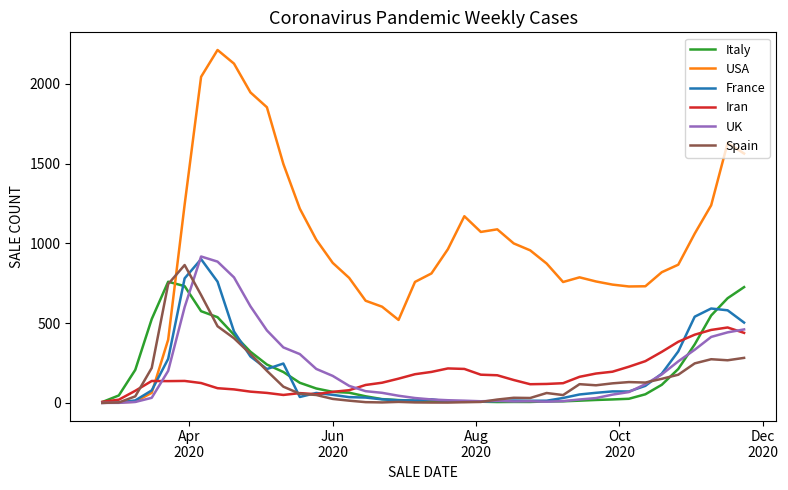

What are all the series names shown in the legend?

Italy, USA, France, Iran, UK, Spain